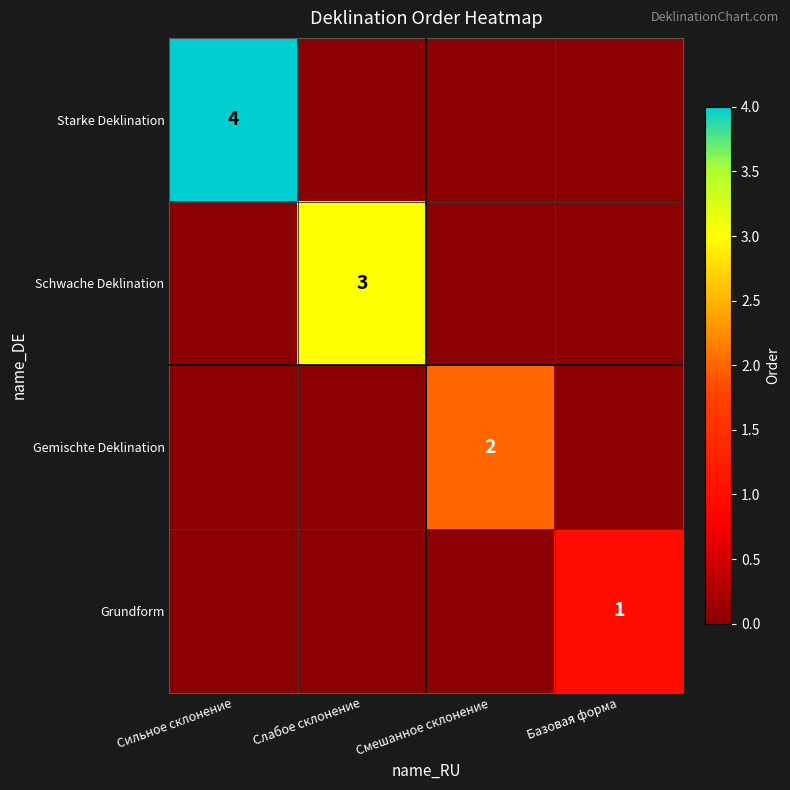

What is the total value across all series at Слабое склонение?

3